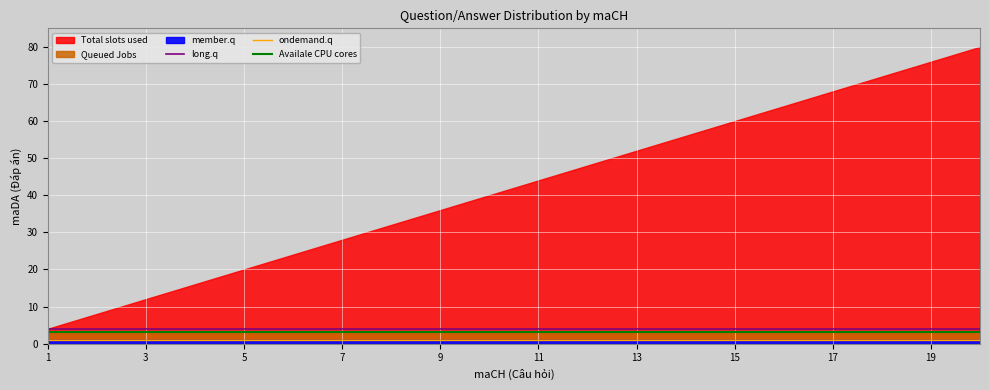

True or false: long.q has a value of 4 at 19.

True